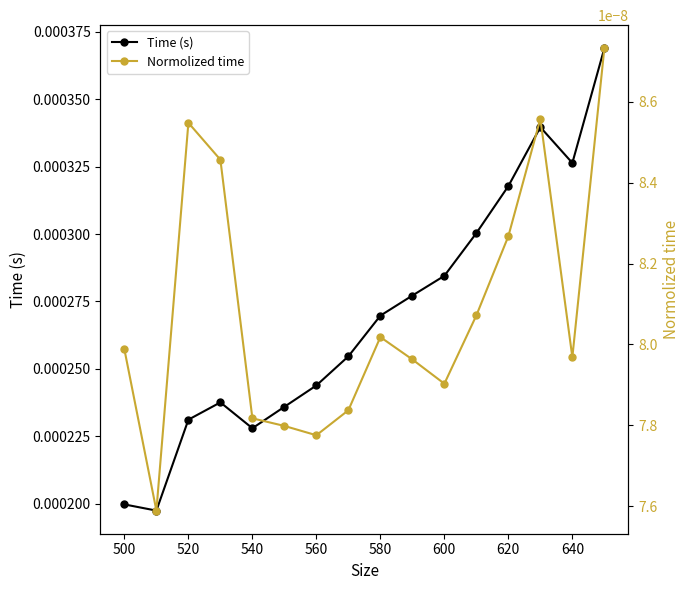

True or false: Time (s) and Normolized time cross at least once.

False